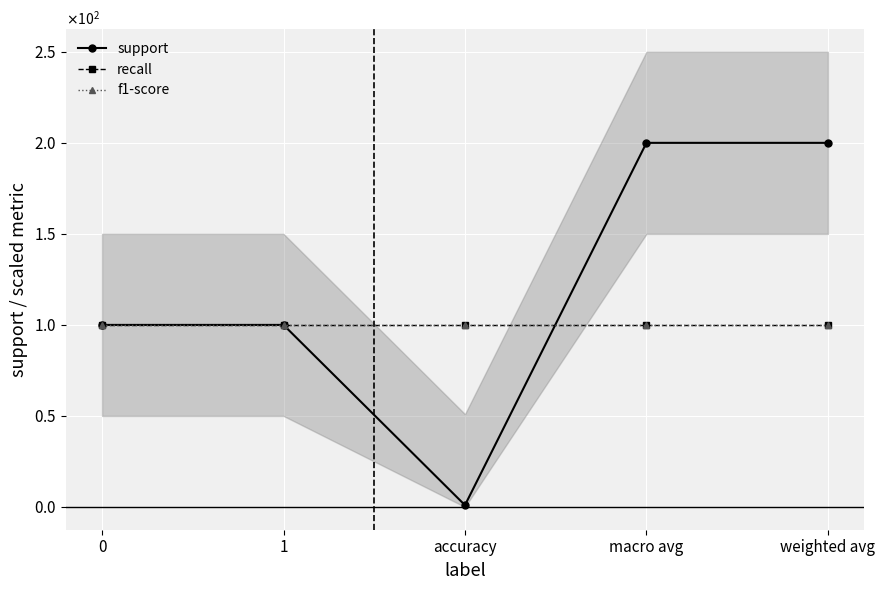

Which has a higher value, weighted avg or 0?

weighted avg